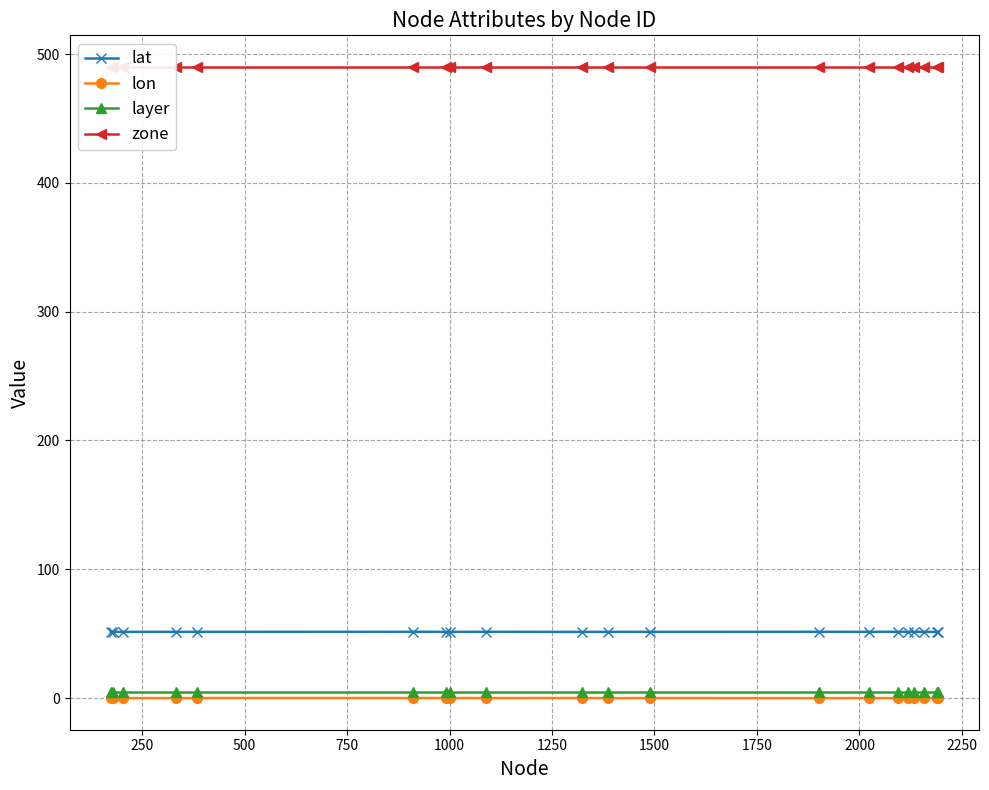

True or false: lat has more than 1 interior local peaks.

True